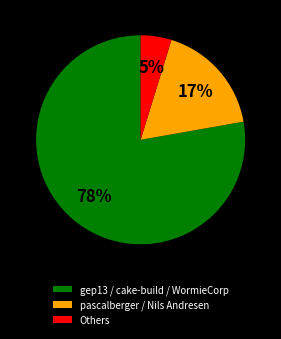

Is the sum of gep13 / cake-build / WormieCorp and pascalberger / Nils Andresen greater than half?

Yes